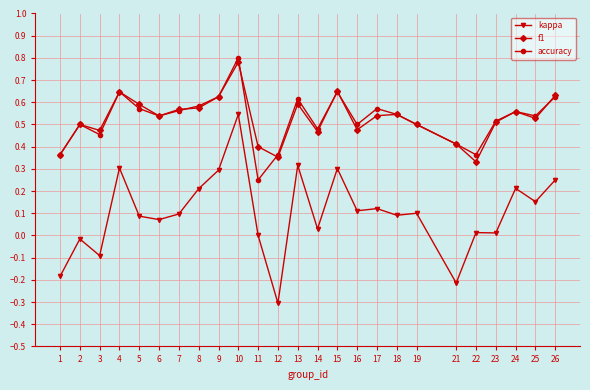

True or false: kappa and accuracy intersect in this chart.

False